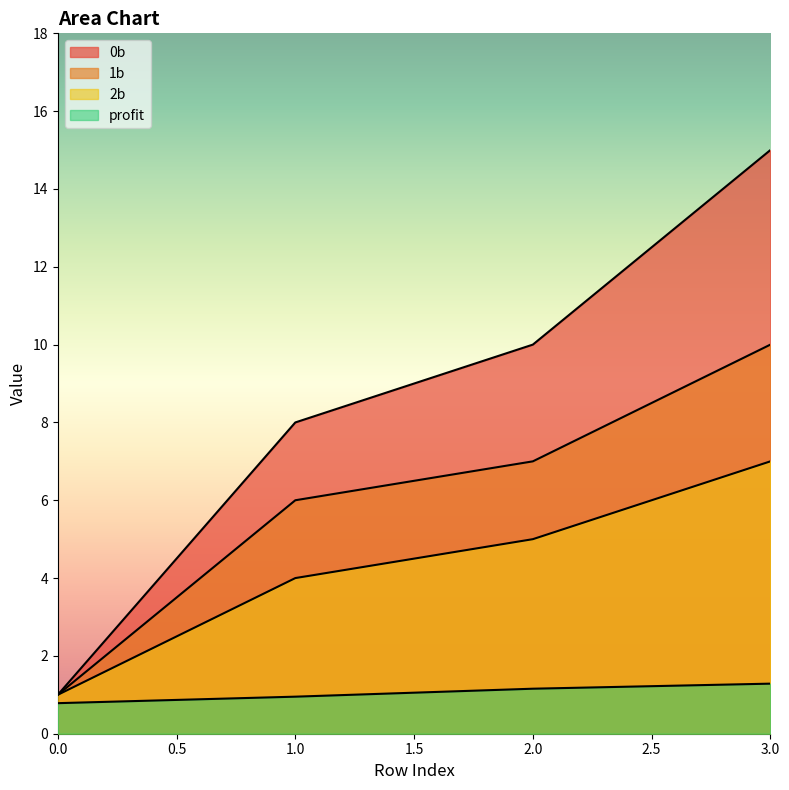

What is the difference between the maximum and second lowest values in the 1b series?

4.0